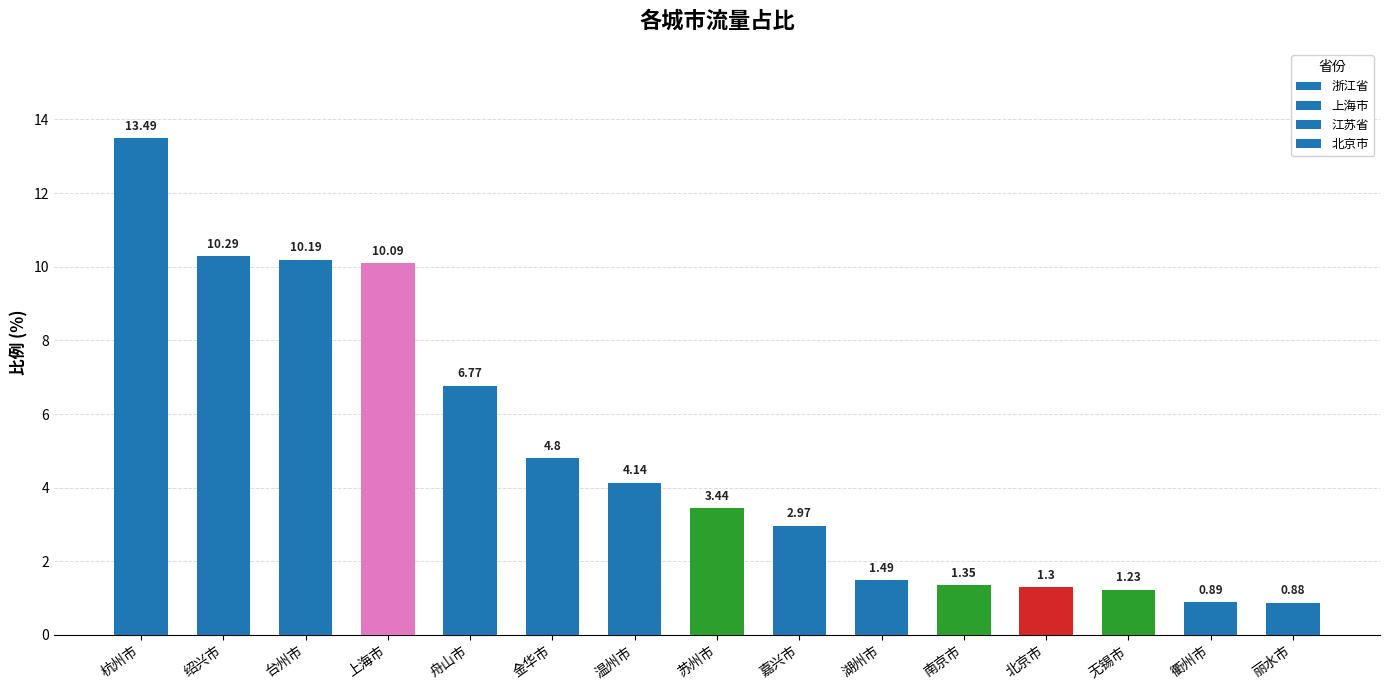

What is the label of the 7th bar from the right?

嘉兴市